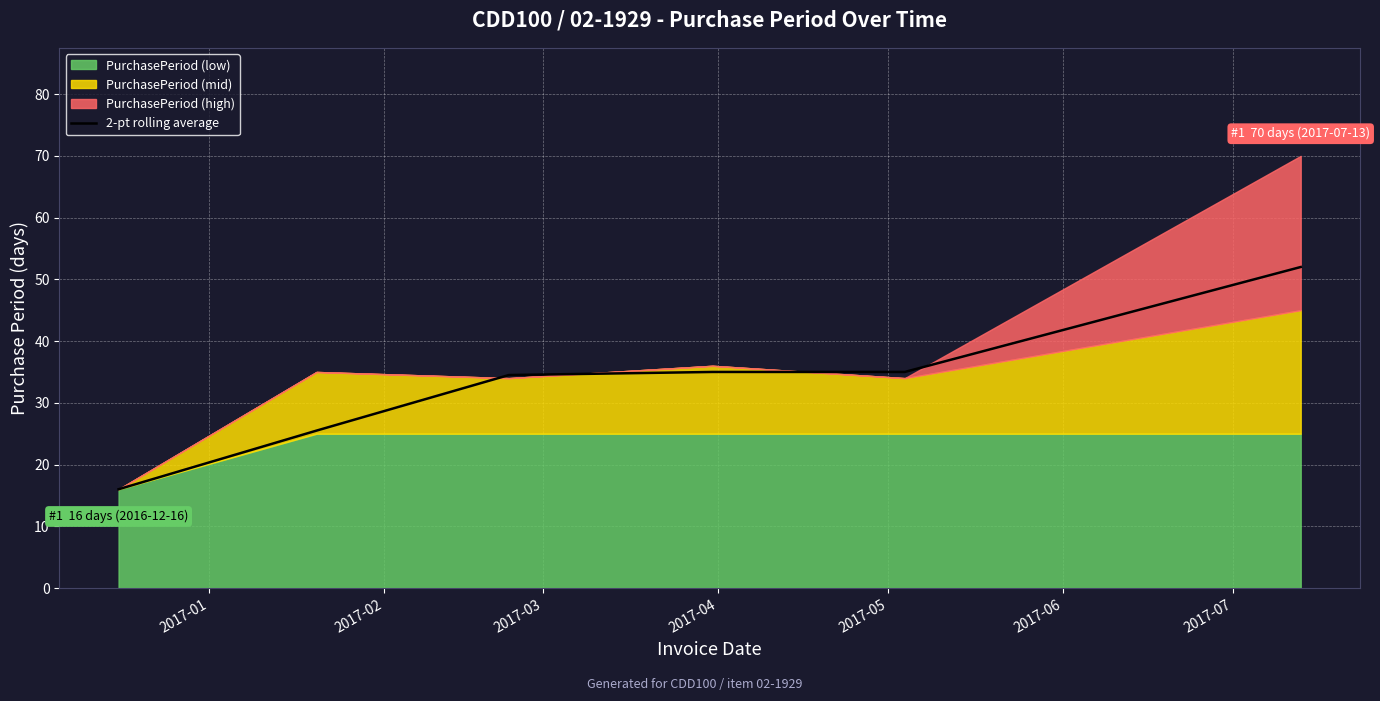

Reading left to right, transcribe all the data shown in this chart.

16.0	25.5	34.5	35.0	35.0	52.0